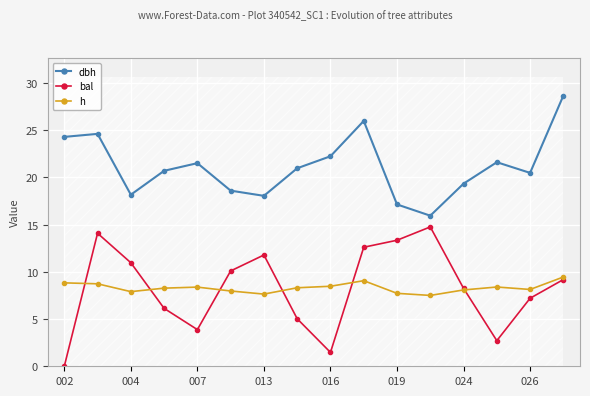

How many lines are shown in the chart?

3